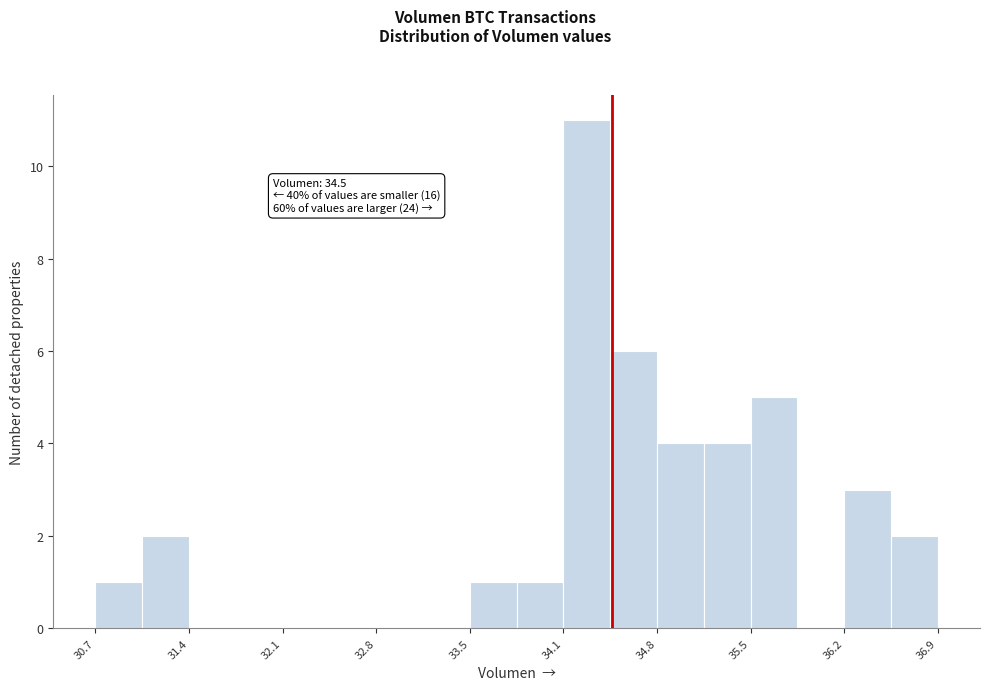

Around what value on the x-axis is the tallest bar? Give the approximate position of its centre, as read against the axis.

34.3